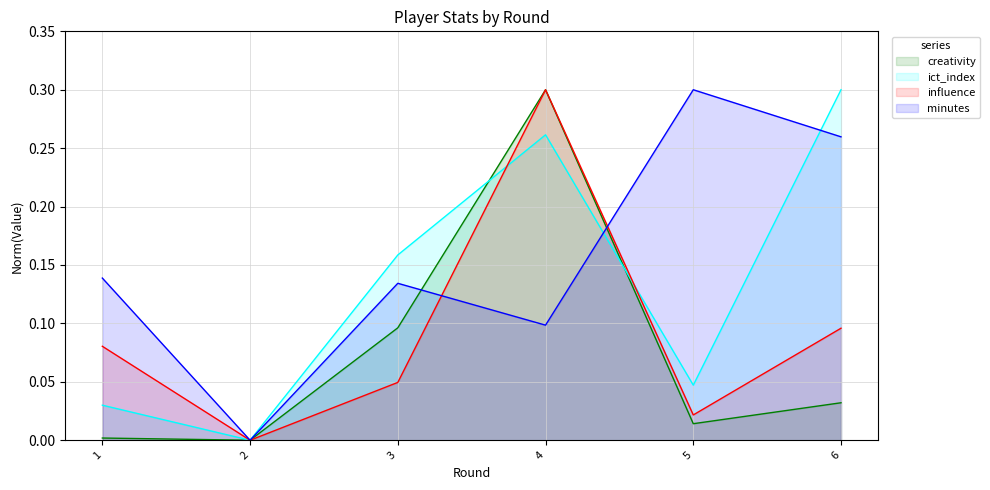

What is the total value across all series at 6?

0.7